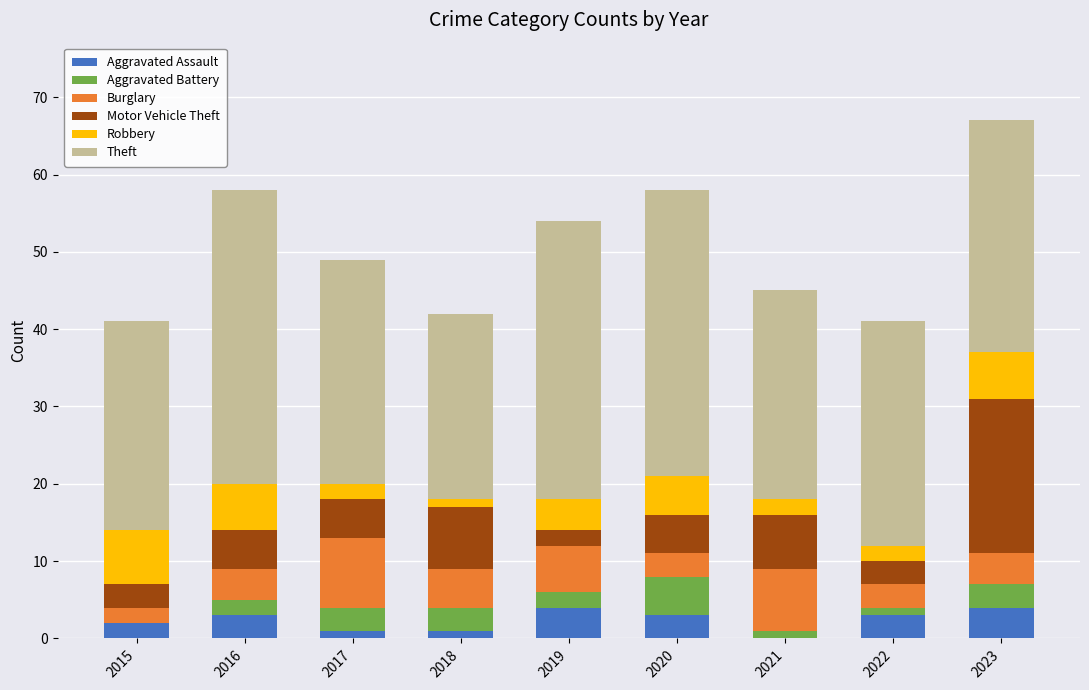

What are all the series names shown in the legend?

Aggravated Assault, Aggravated Battery, Burglary, Motor Vehicle Theft, Robbery, Theft